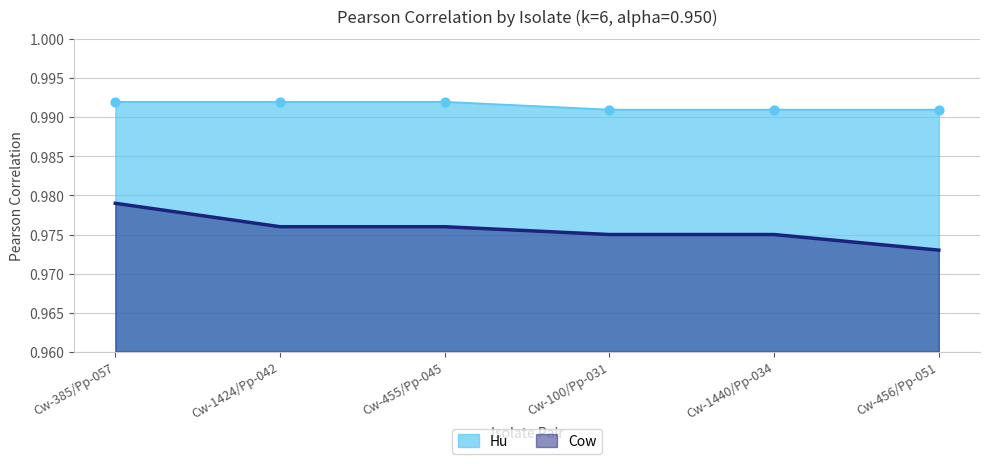

Which series reaches the minimum Y coordinate?

Cow